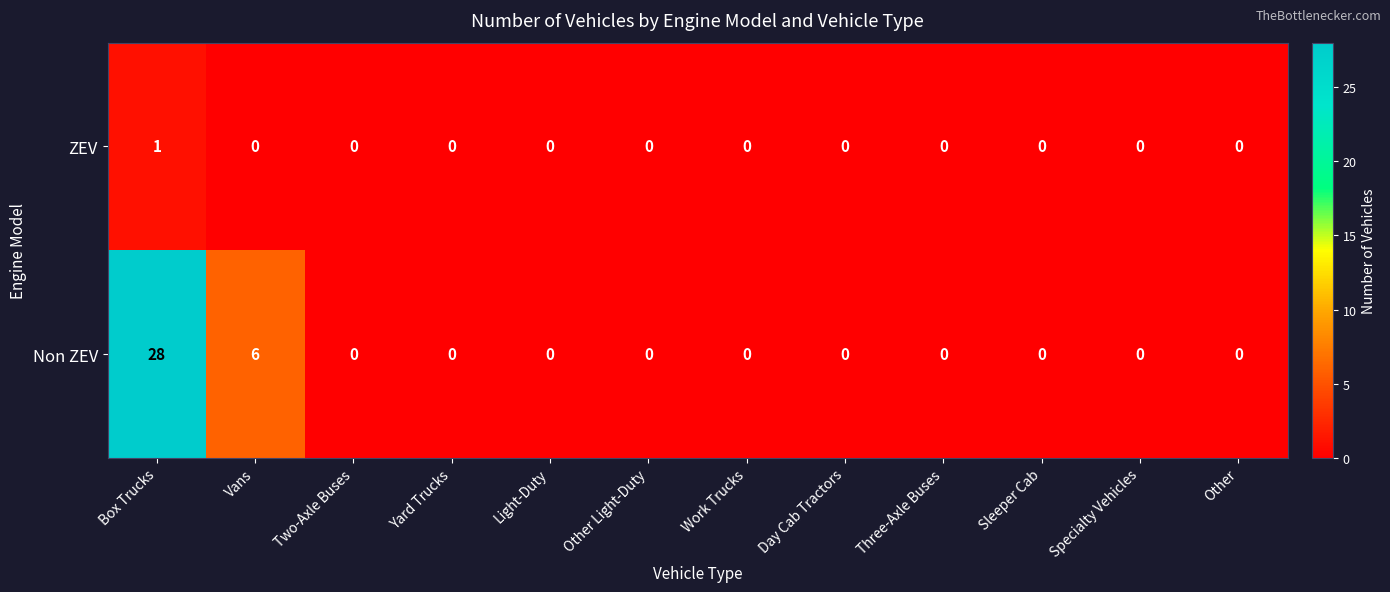

At which label does ZEV reach its peak?

Box Trucks